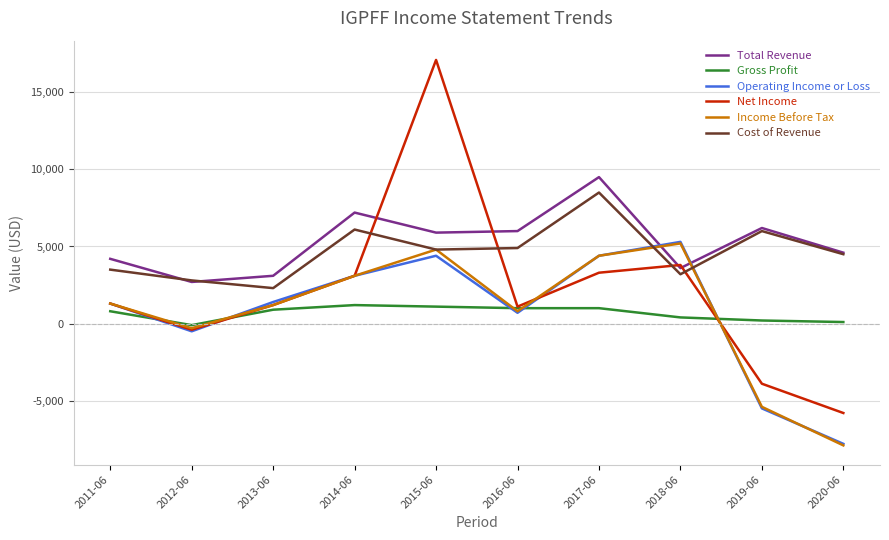

Is it true that Income Before Tax equals 1626 at 2014-06?

False